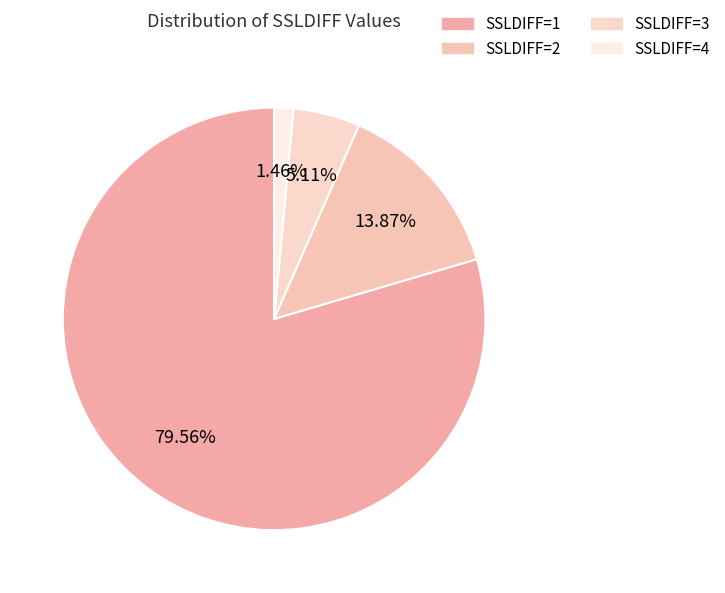

To the nearest percent, what is the difference between the largest and smallest slice percentages?

78%